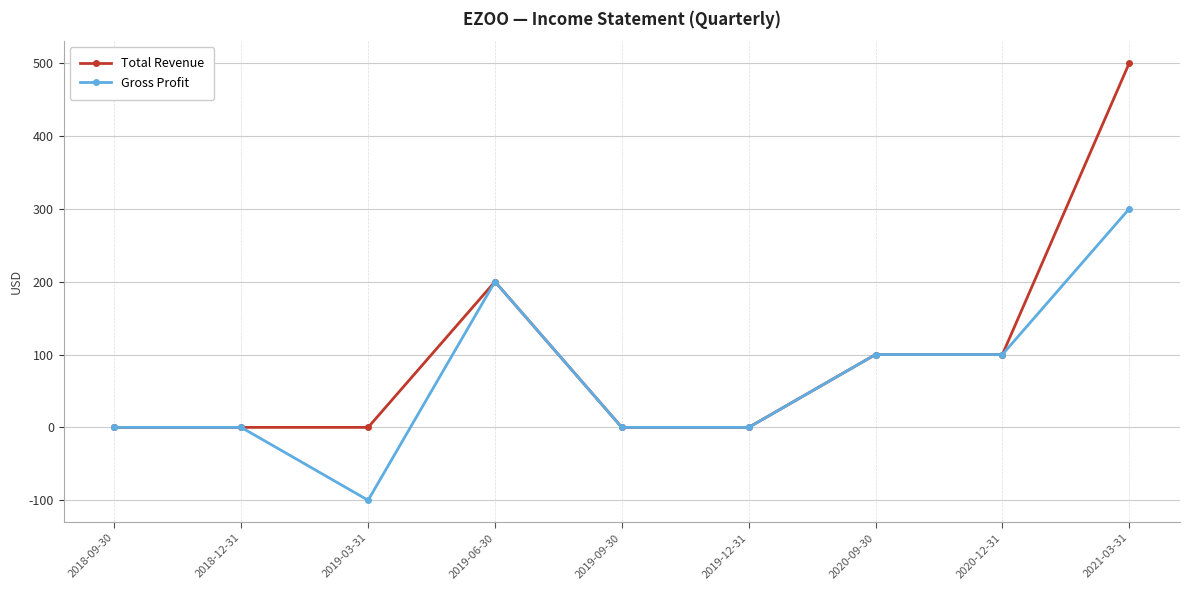

What are all the series names shown in the legend?

Total Revenue, Gross Profit